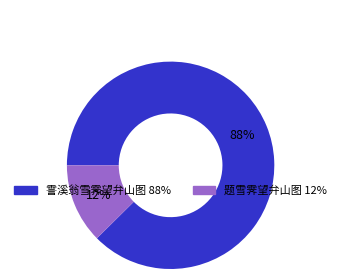

How many slices are in this pie chart?

2